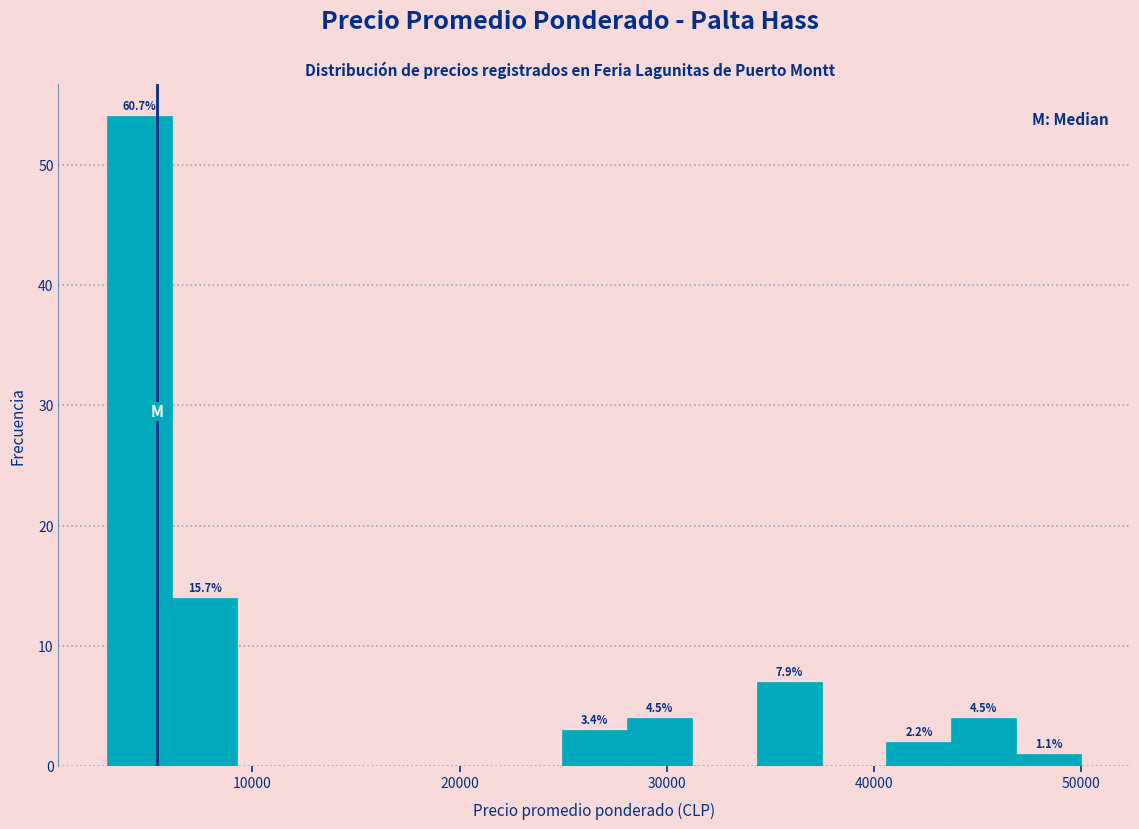

Around what value on the x-axis is the tallest bar? Give the approximate position of its centre, as read against the axis.

5000